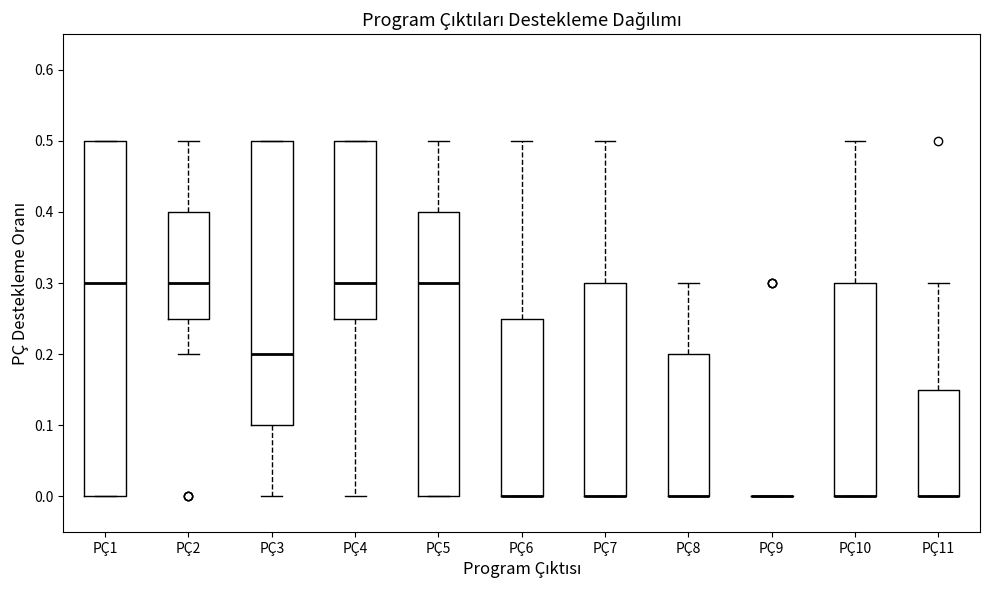

Reading left to right, transcribe this box plot: for each box, give where its median line is, the range the box spans, and where its two whiskers end, as read against the y-axis. The values are not printed on the chart, so give them approximately, as read against the axis.

PÇ1: median 0.30, box 0.00 to 0.50, whiskers 0.00 to 0.50
PÇ2: median 0.30, box 0.25 to 0.40, whiskers 0.20 to 0.50
PÇ3: median 0.20, box 0.10 to 0.50, whiskers 0.00 to 0.50
PÇ4: median 0.30, box 0.25 to 0.50, whiskers 0.00 to 0.50
PÇ5: median 0.30, box 0.00 to 0.40, whiskers 0.00 to 0.50
PÇ6: median 0.00 (drawn on the box's lower edge), box 0.00 to 0.25, whiskers 0.00 to 0.50
PÇ7: median 0.00 (drawn on the box's lower edge), box 0.00 to 0.30, whiskers 0.00 to 0.50
PÇ8: median 0.00 (drawn on the box's lower edge), box 0.00 to 0.20, whiskers 0.00 to 0.30
PÇ9: box collapsed to a line at 0.00, whiskers 0.00 to 0.00
PÇ10: median 0.00 (drawn on the box's lower edge), box 0.00 to 0.30, whiskers 0.00 to 0.50
PÇ11: median 0.00 (drawn on the box's lower edge), box 0.00 to 0.15, whiskers 0.00 to 0.30